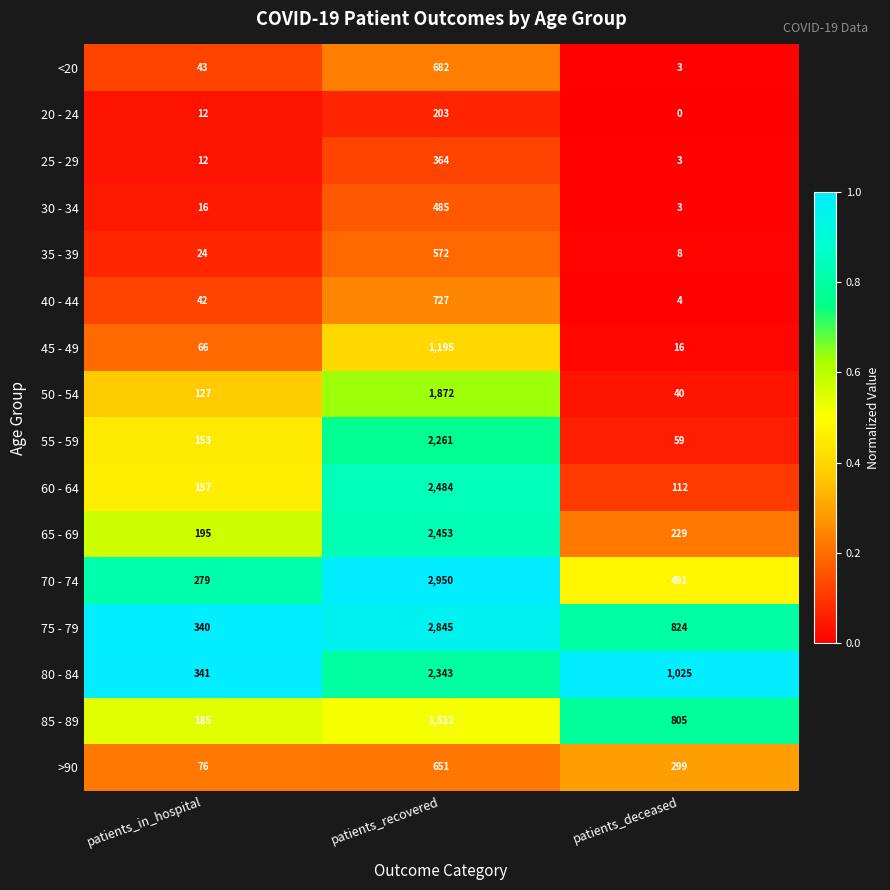

What is the sum of the <20 values at patients_deceased and patients_recovered?

685